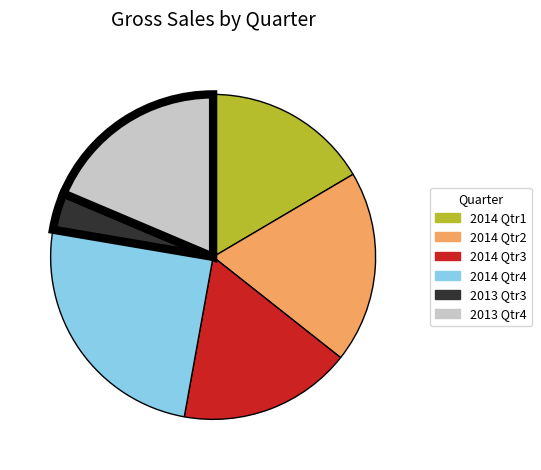

Which category has the smallest portion of the pie?

2013 Qtr3